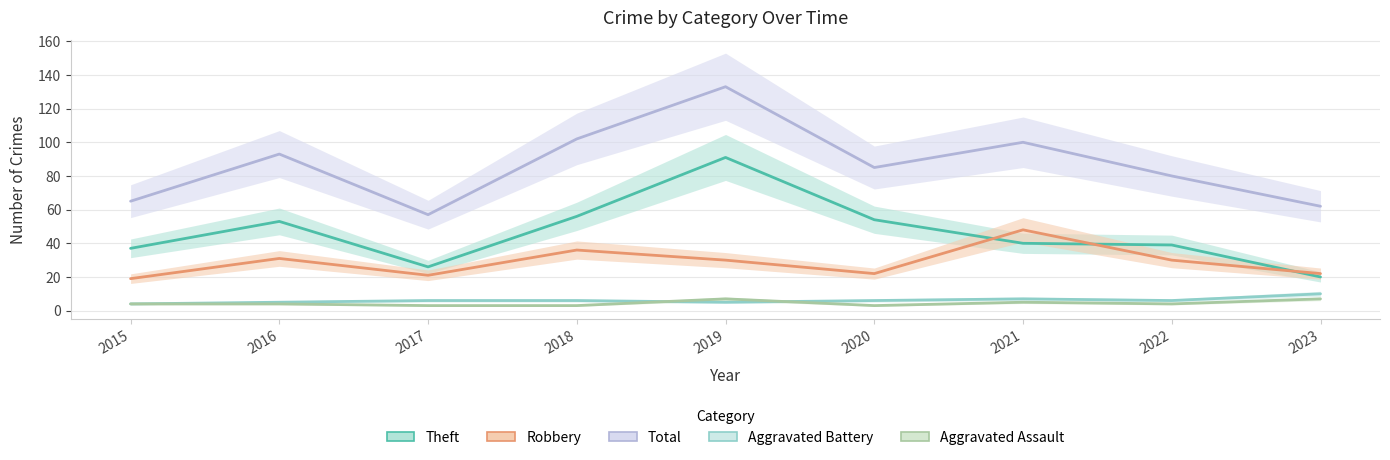

Which series has the widest spread of values?

Total